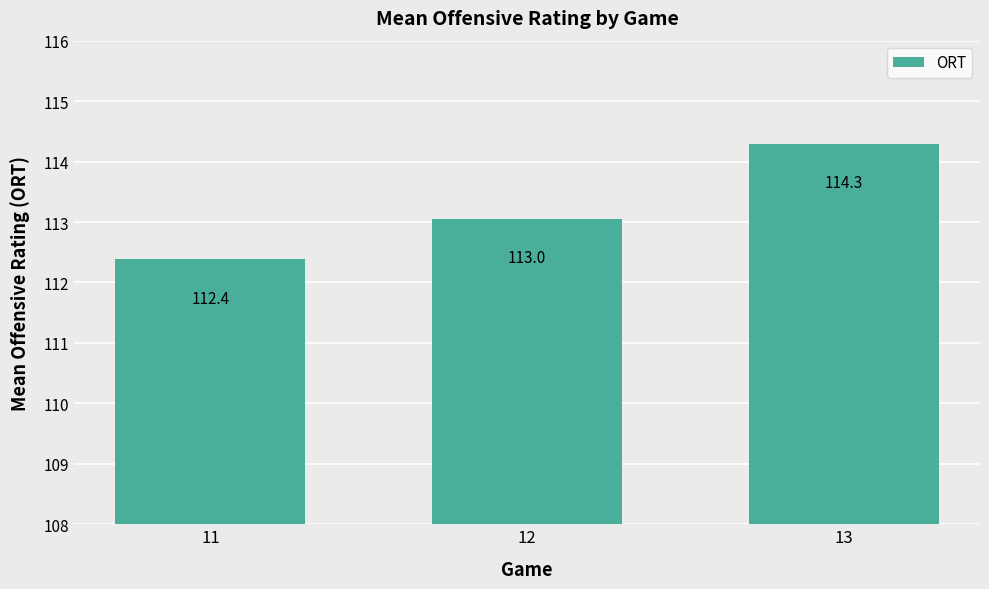

What is the greatest value displayed?

114.3